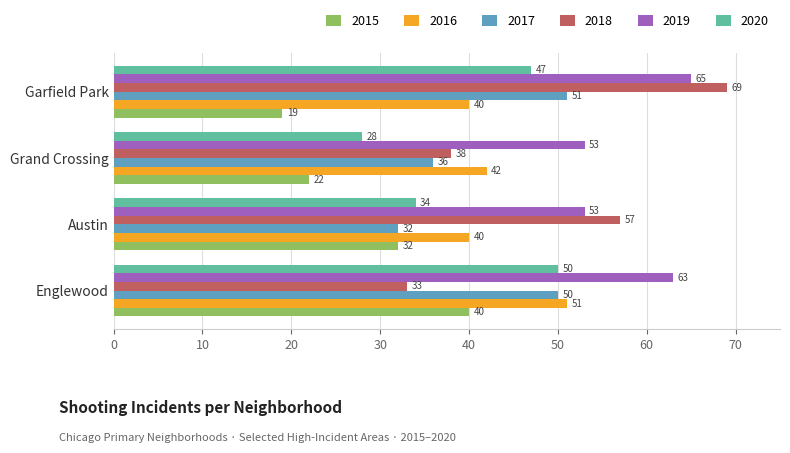

At Grand Crossing, list the series in order from smallest to largest.

2015, 2020, 2017, 2018, 2016, 2019